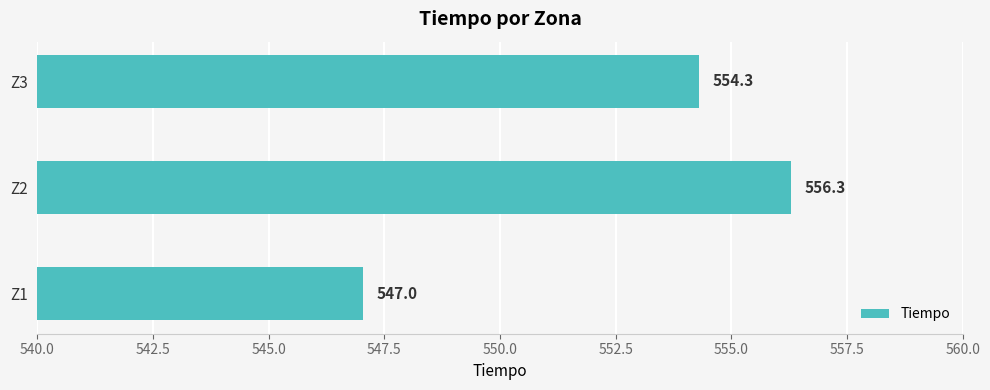

Which has a higher value, Z1 or Z2?

Z2